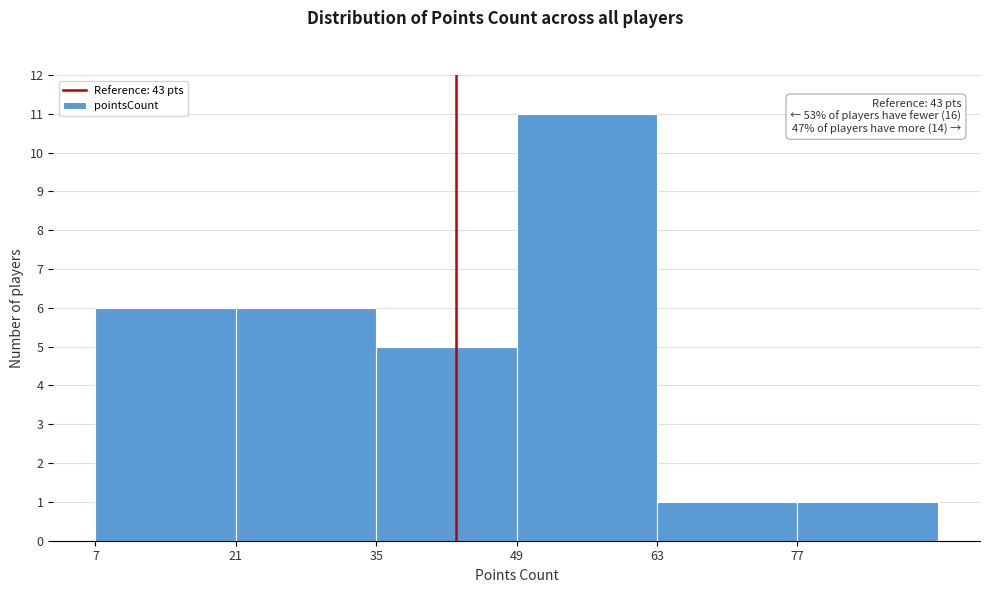

Over which range of the x-axis is the bar tallest?

49 to 63